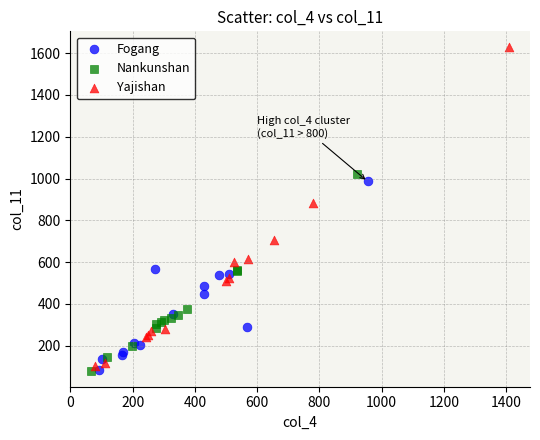

Which series has the largest Y range (max minus min)?

Yajishan